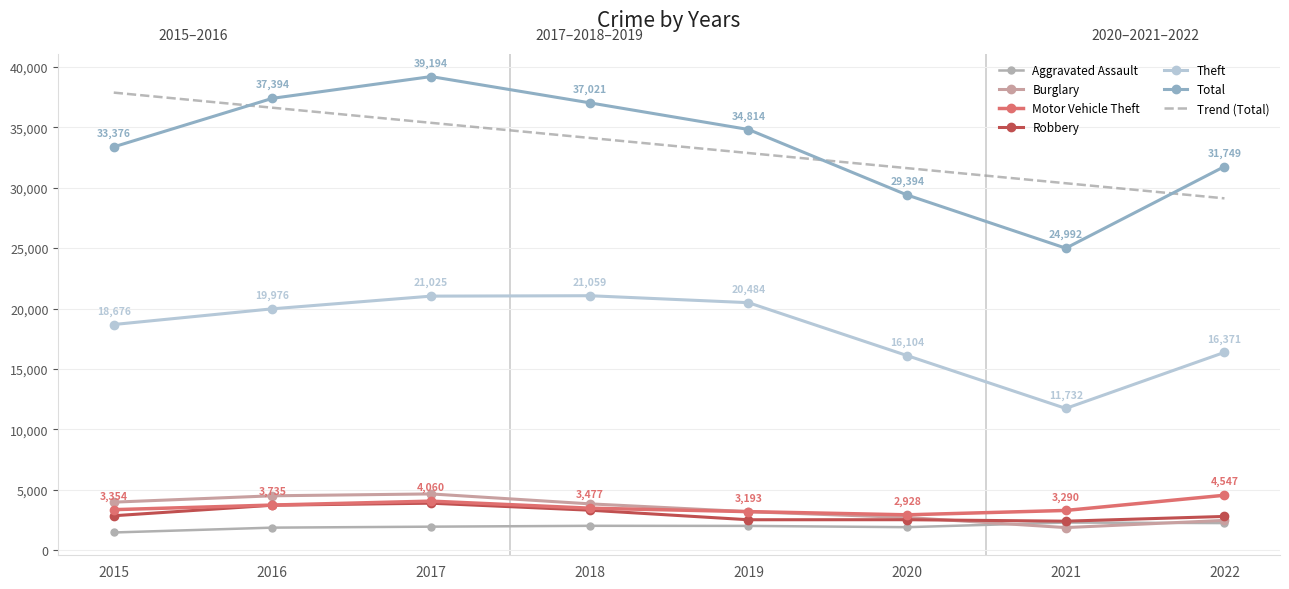

True or false: Motor Vehicle Theft and Theft intersect in this chart.

False